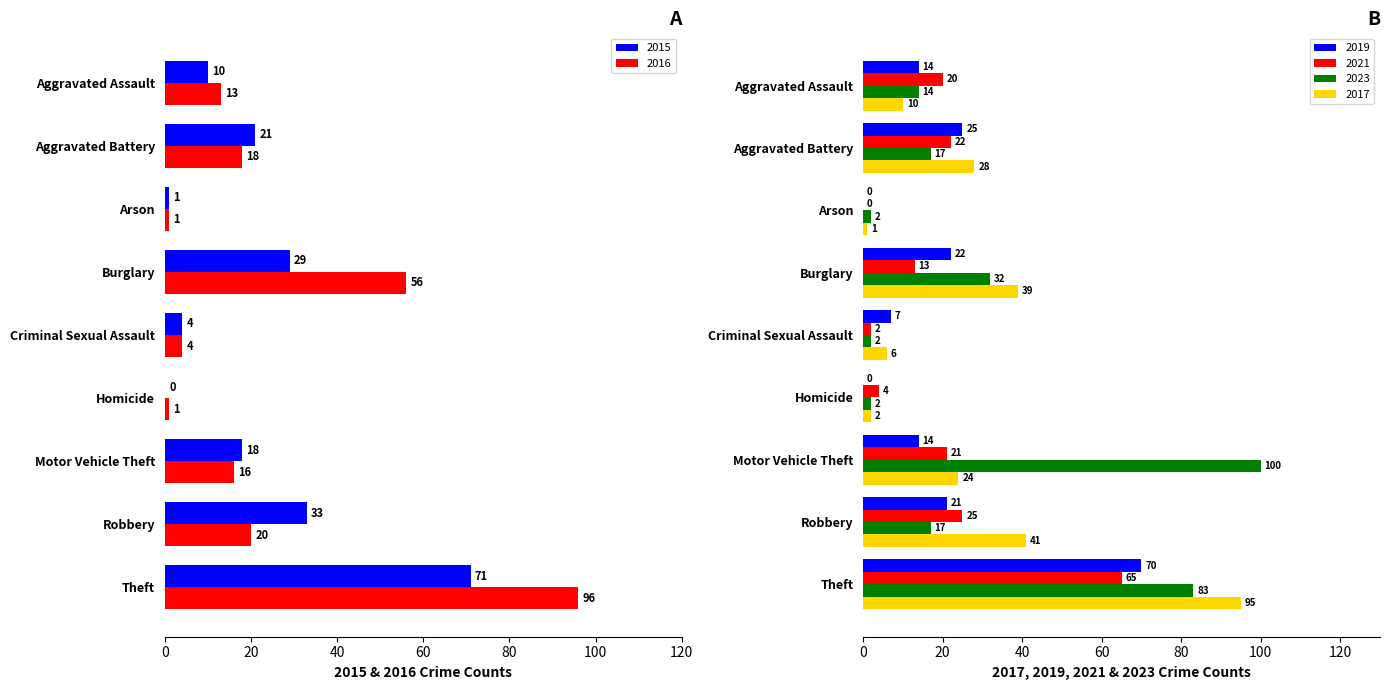

What is the spread (max minus min) of values at Homicide?

4